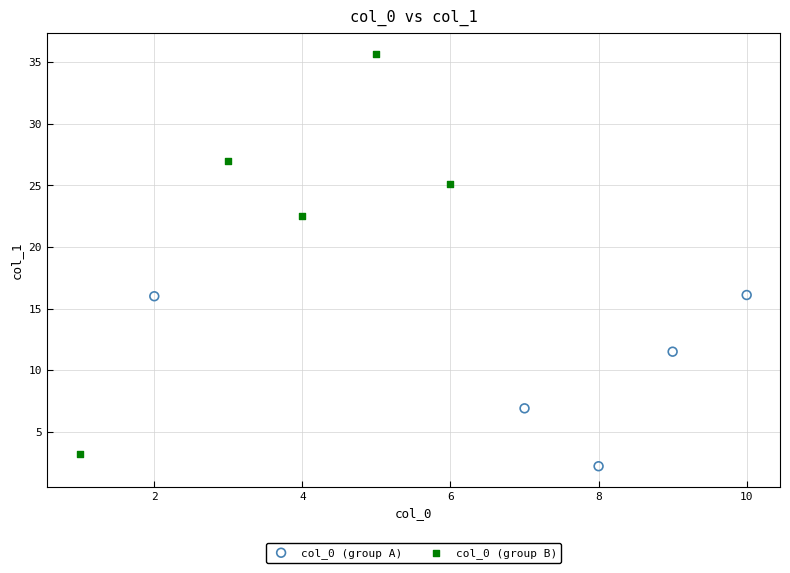

Which series contains the highest Y value?

col_0 (group B)